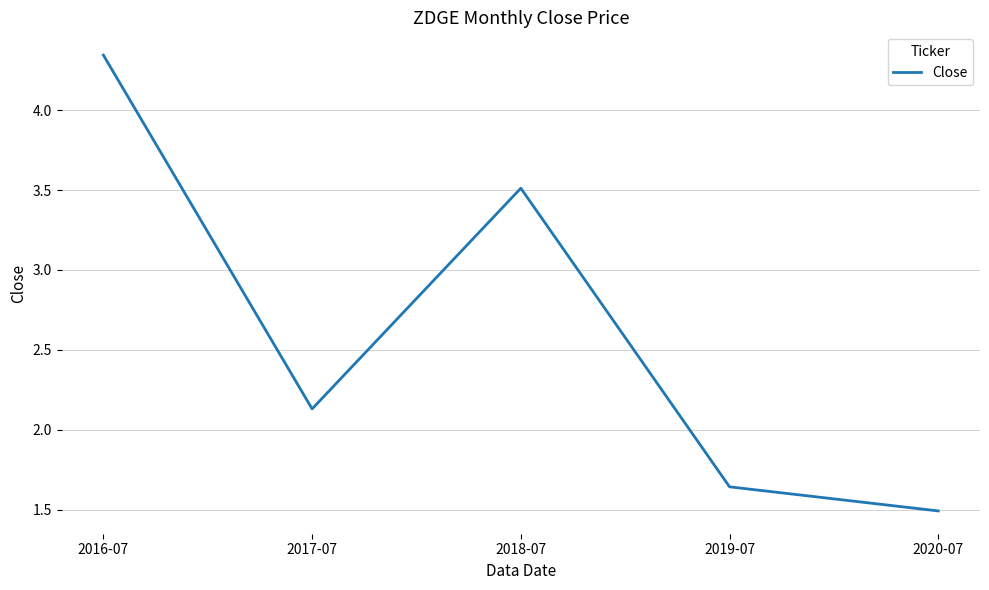

What is the difference between the values at 2016-07 and 2019-07?

2.7